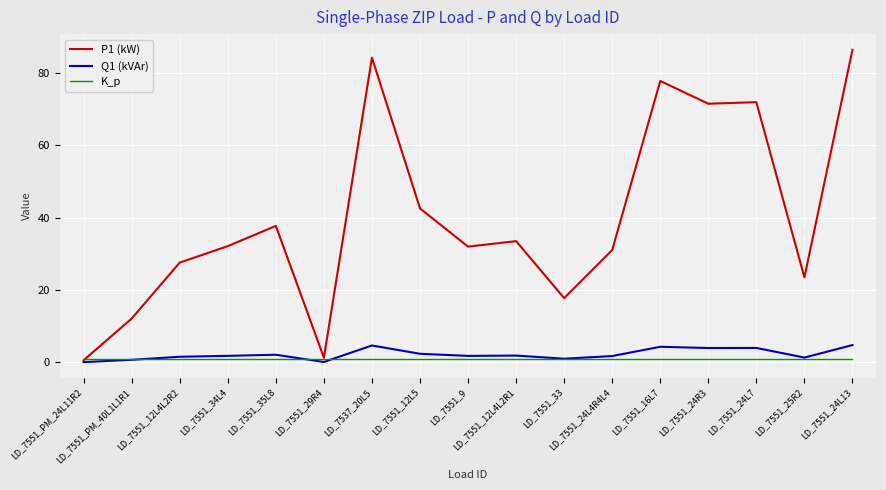

How many distinct data groups are displayed?

3